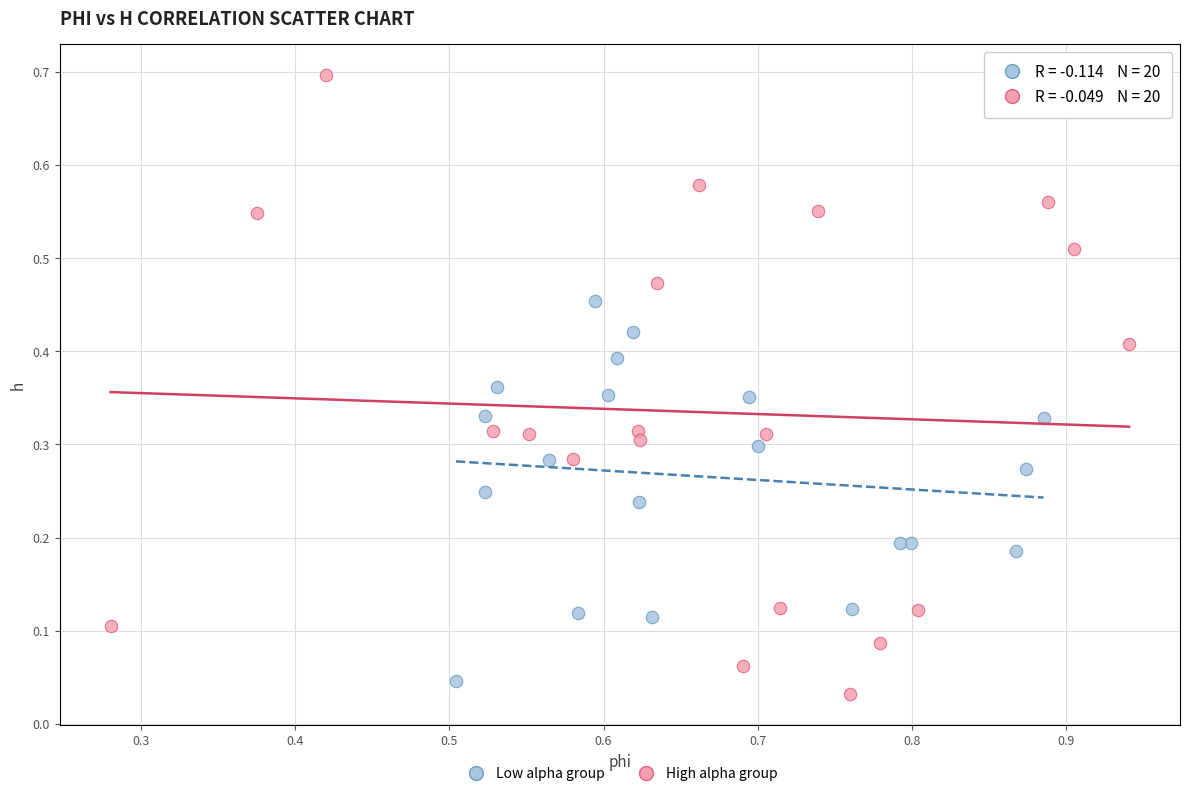

Which series reaches the minimum Y coordinate?

High alpha group